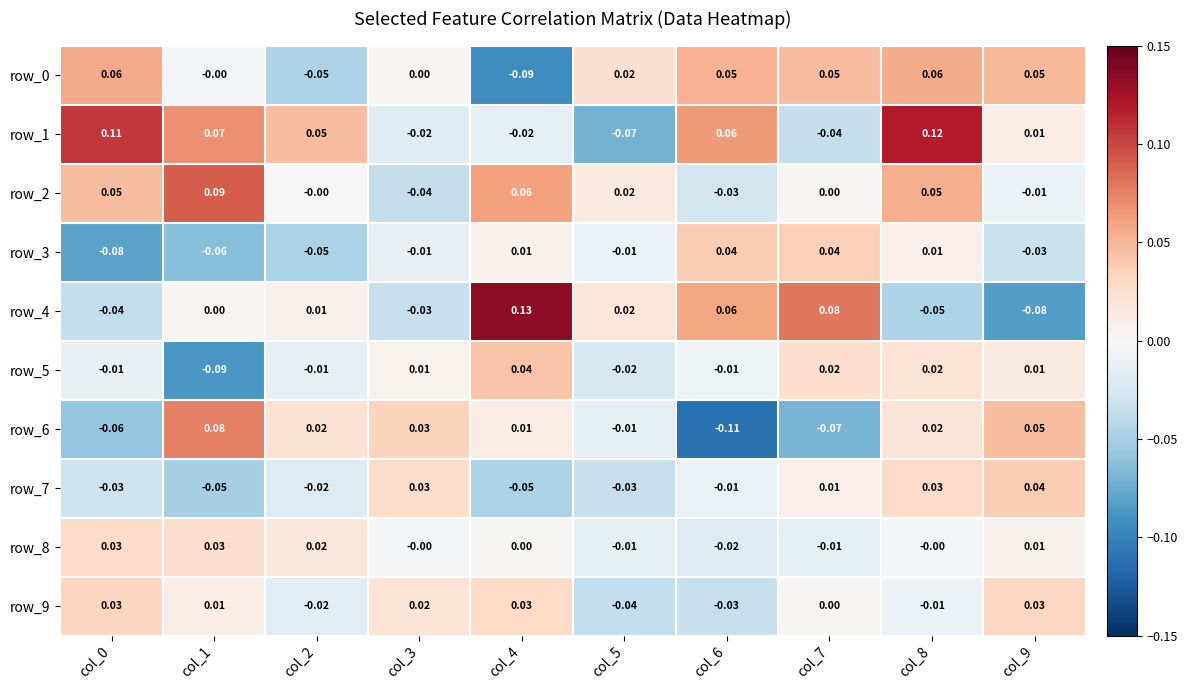

Count the number of data series in this chart.

10